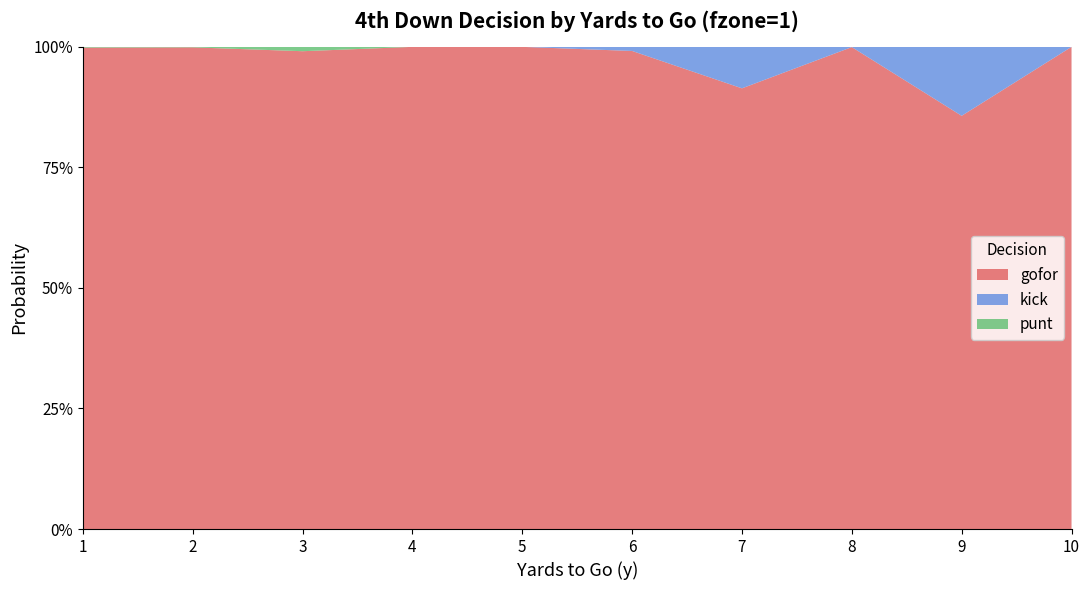

Reading right to left, extract all data points from this chart.

gofor: 10=1.0	9=0.9	8=1.0	7=0.9	6=1.0	5=1.0	4=1.0	3=1.0	2=1.0	1=1.0
kick: 10=0.0	9=0.1	8=0.0	7=0.1	6=0.0	5=0.0	4=0.0	3=0.0	2=0.0	1=0.0
punt: 10=0.0	9=0.0	8=0.0	7=0.0	6=0.0	5=0.0	4=0.0	3=0.0	2=0.0	1=0.0